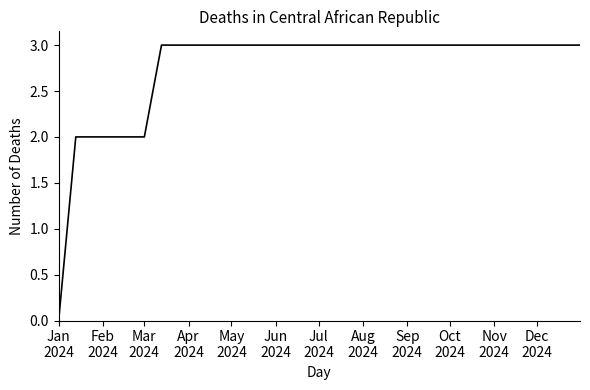

What is the maximum value shown in the chart?

3